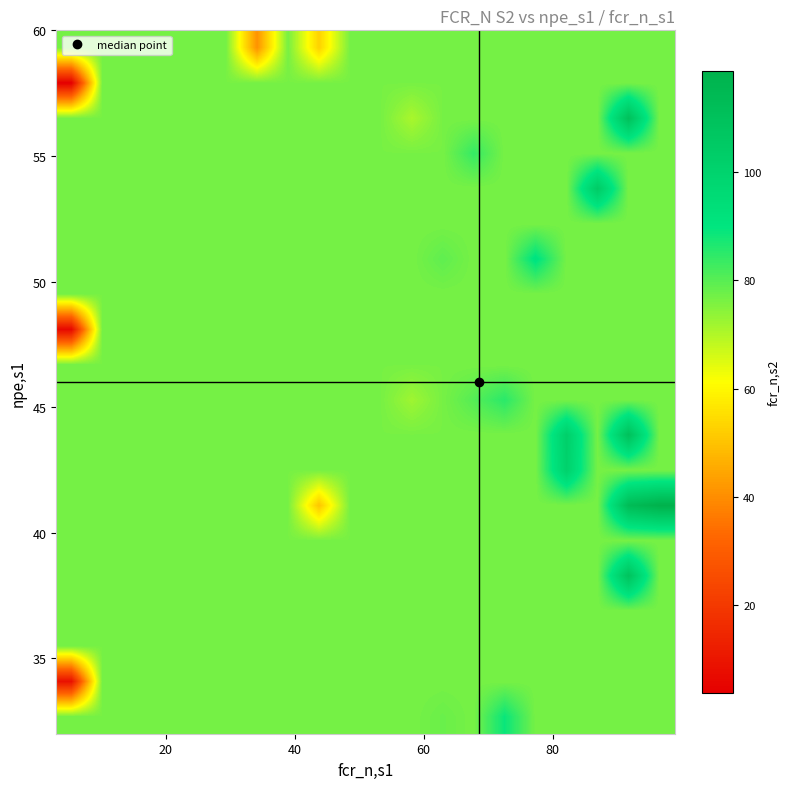

At how many categories does at least one series exceed 61?

20